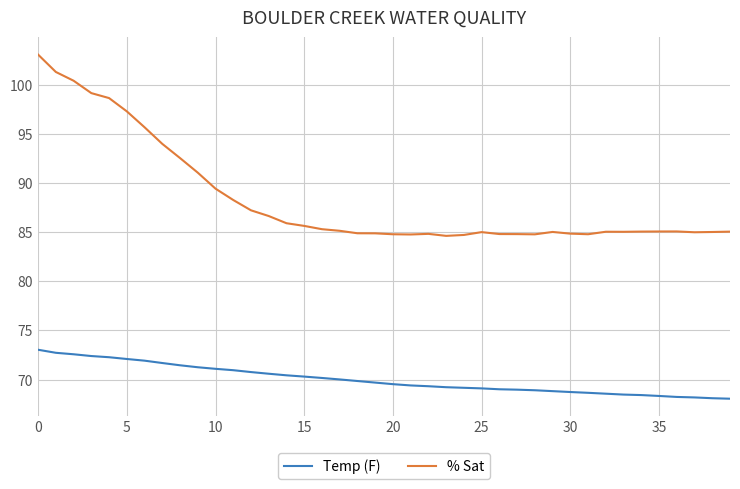

List the series in order of their peak value, lowest first.

Temp (F), % Sat